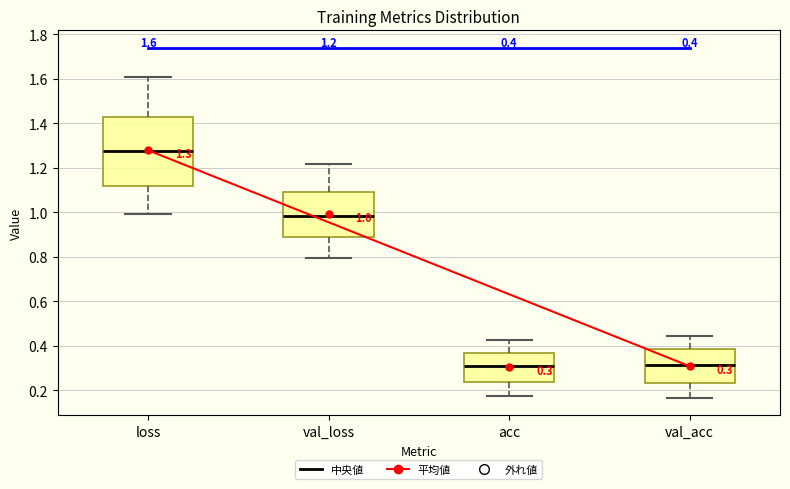

Which box's median line is the highest?

loss